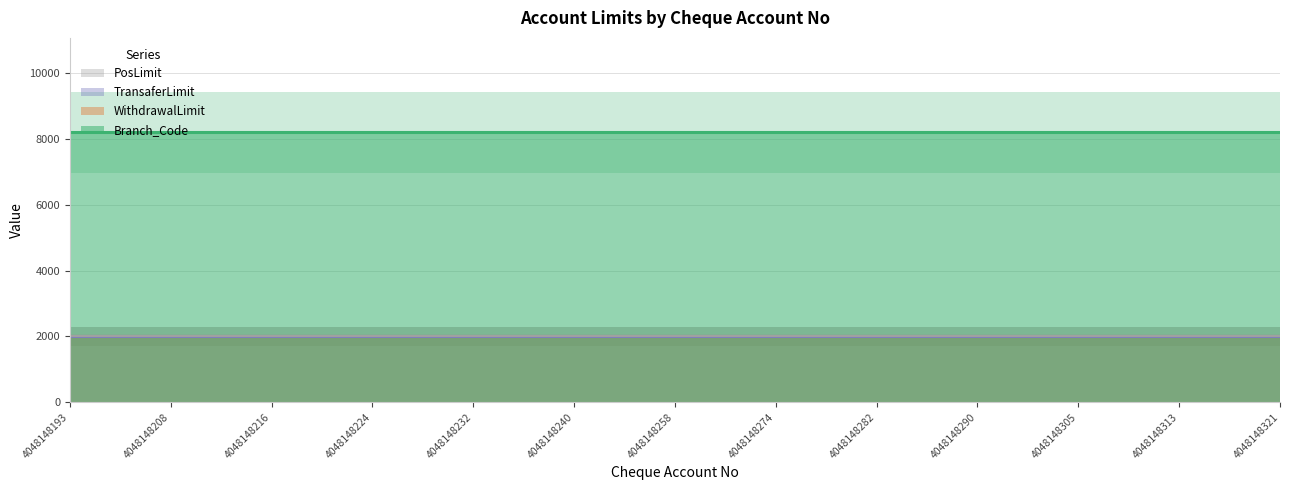

Does the chart have visible grid lines?

Yes